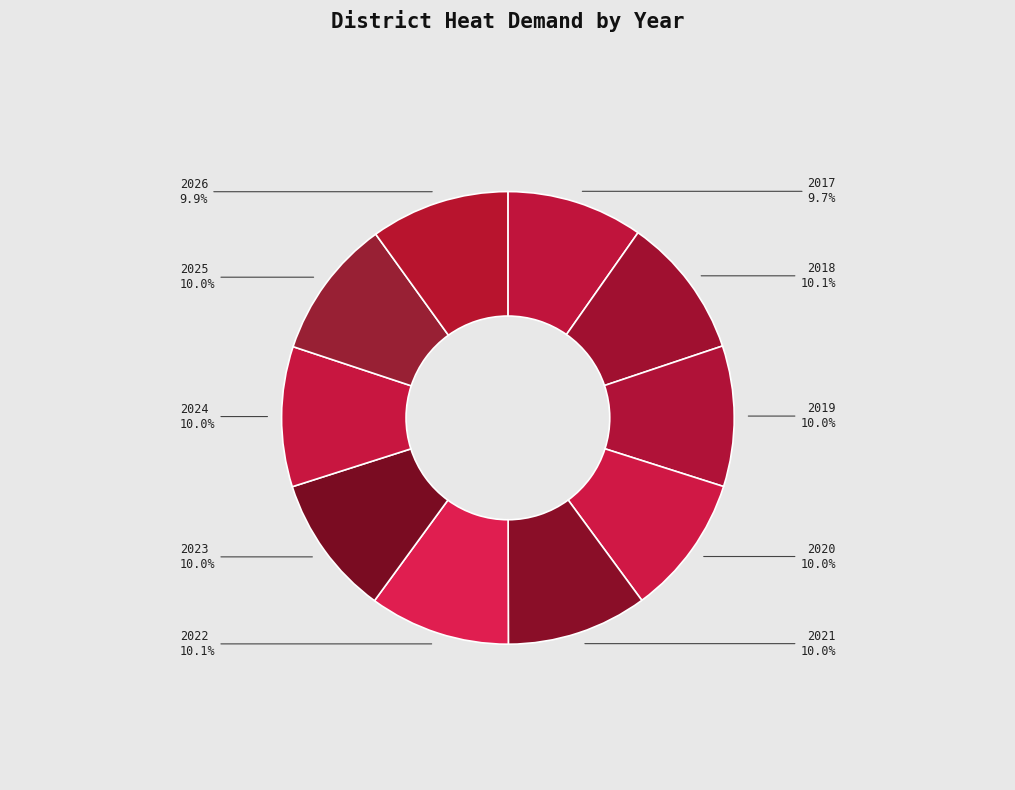

Does 2025 represent more than half of the total?

No